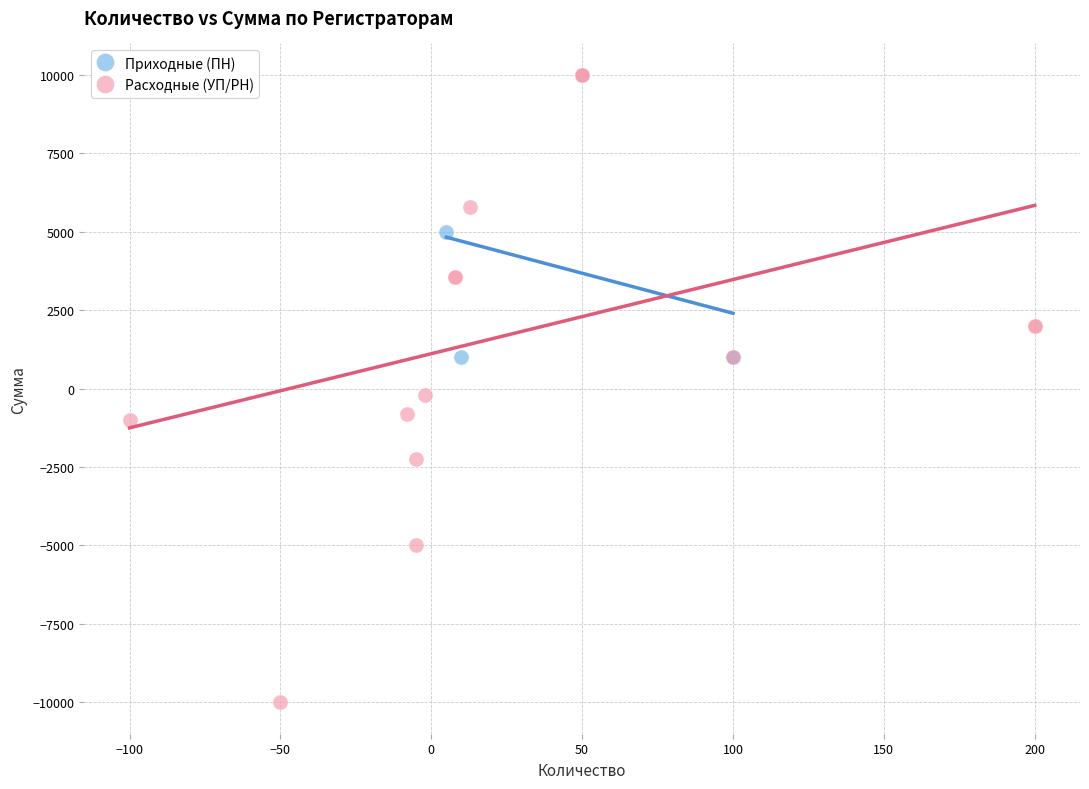

Which series contains the lowest Y value?

Расходные (УП/РН)